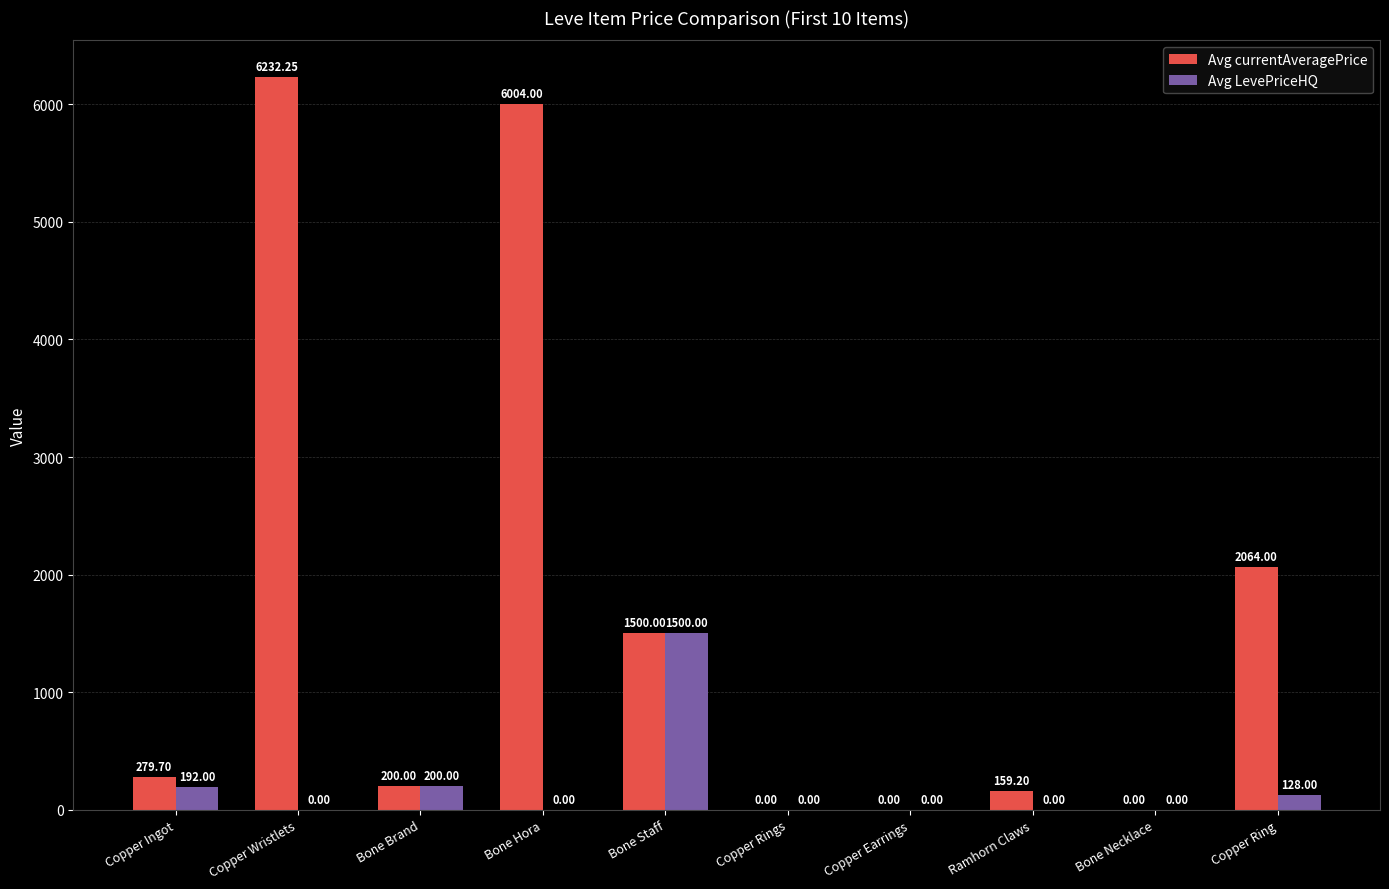

Where is Avg LevePriceHQ nearest to the value 750?

Bone Brand